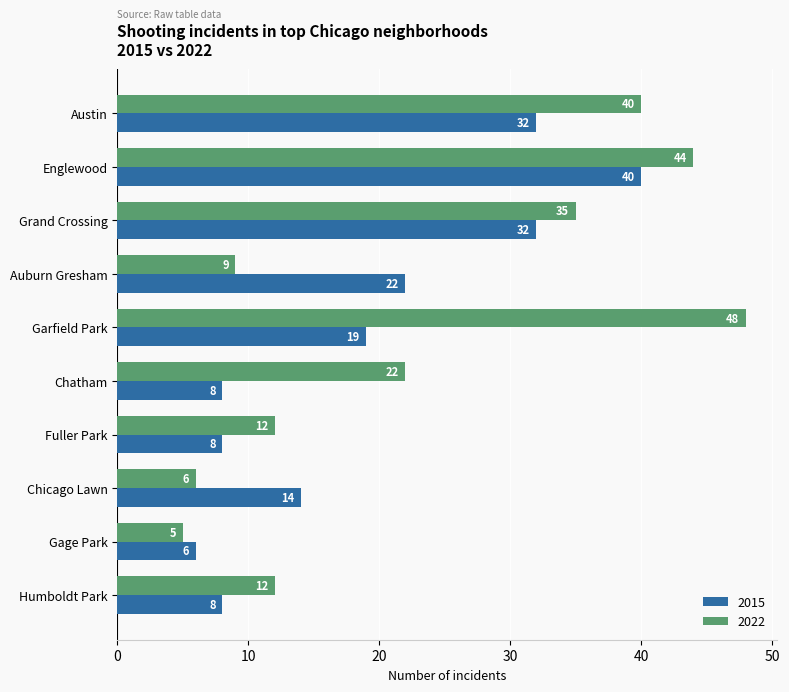

Which series has the largest range (max minus min)?

2022